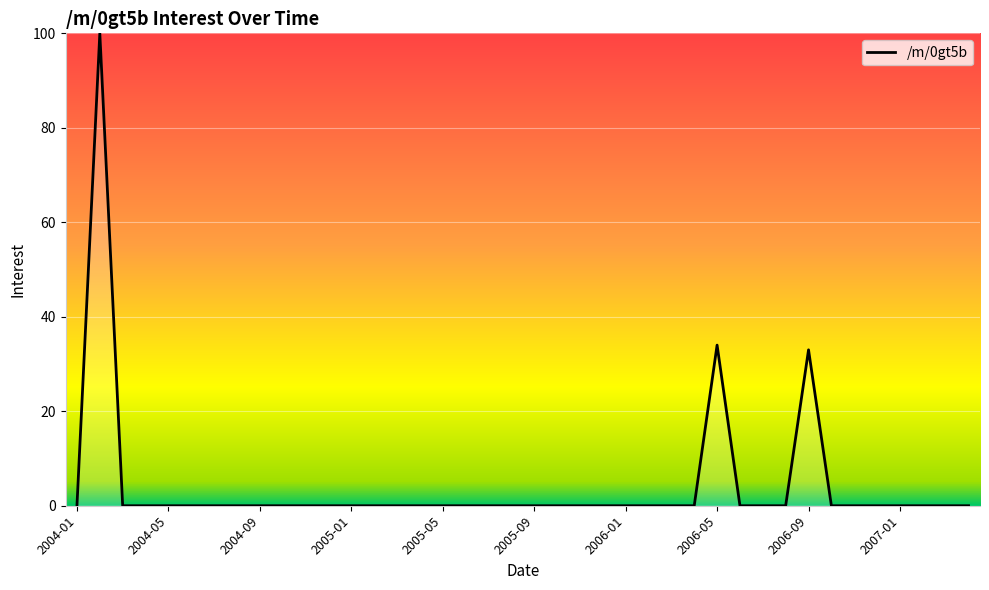

What is the difference between the maximum and minimum values?

100